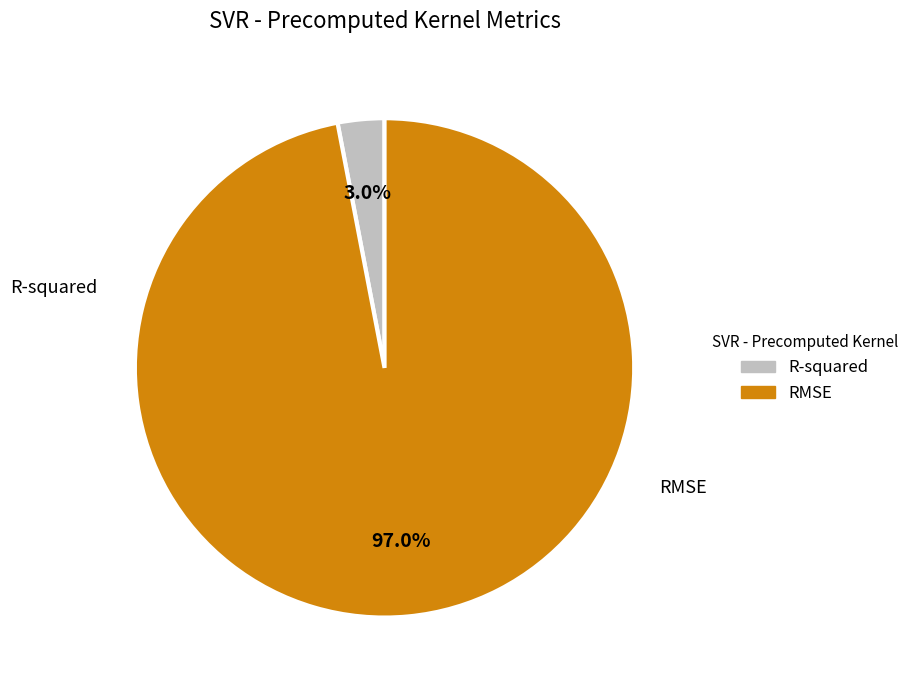

To the nearest percent, what portion does R-squared represent?

3%